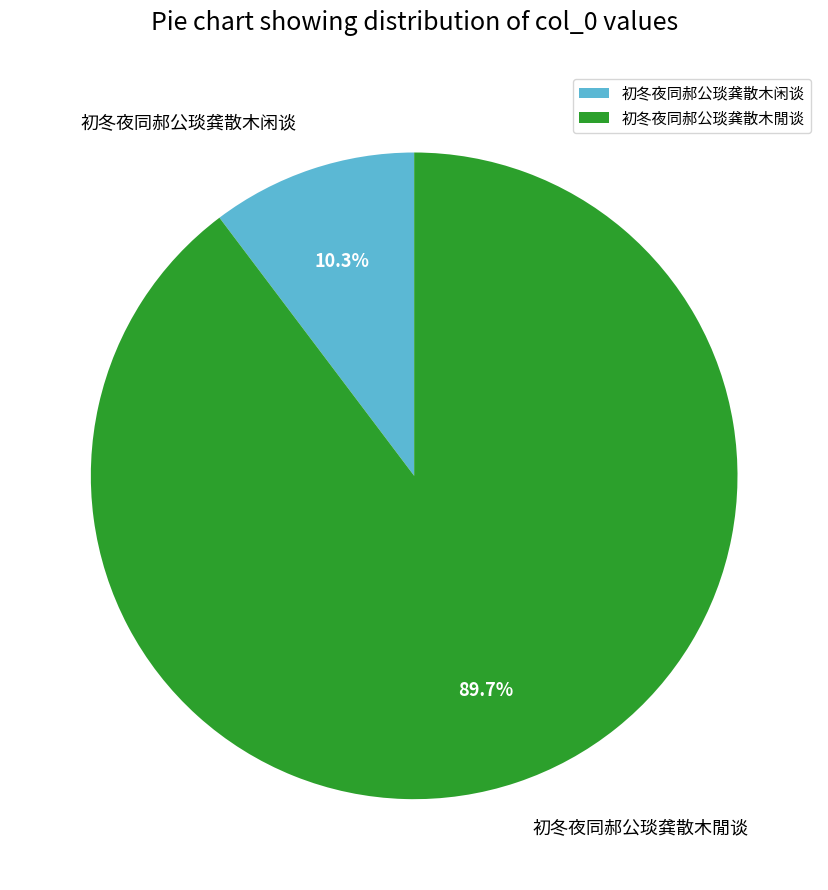

To the nearest percent, what percentage of the pie is 初冬夜同郝公琰龚散木闲谈?

10%